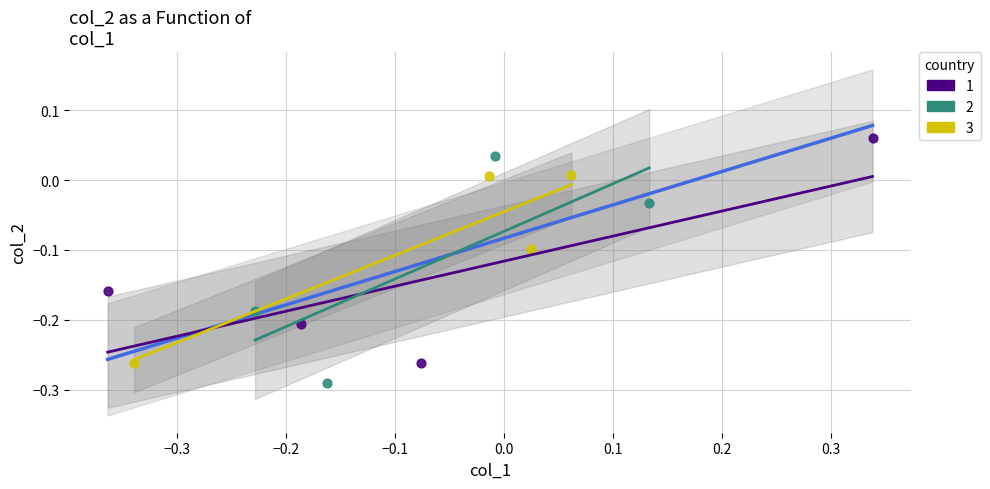

Which series contains the highest Y value?

1